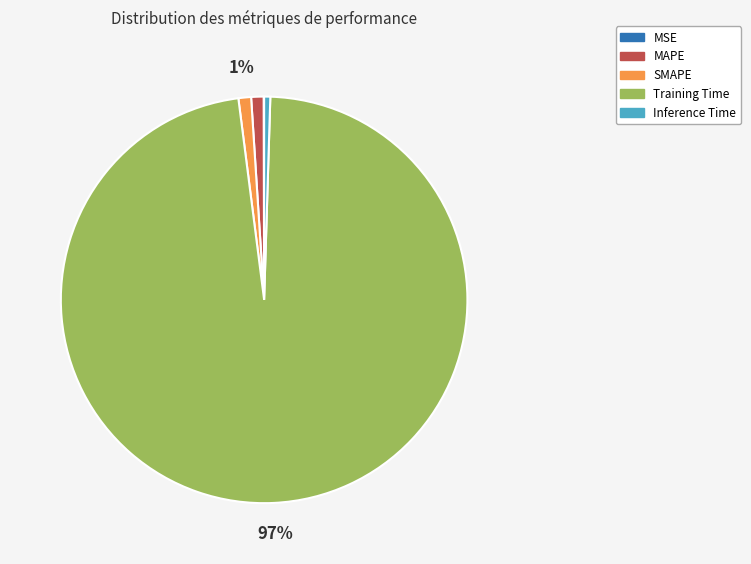

Which has a higher value, SMAPE or Training Time?

Training Time